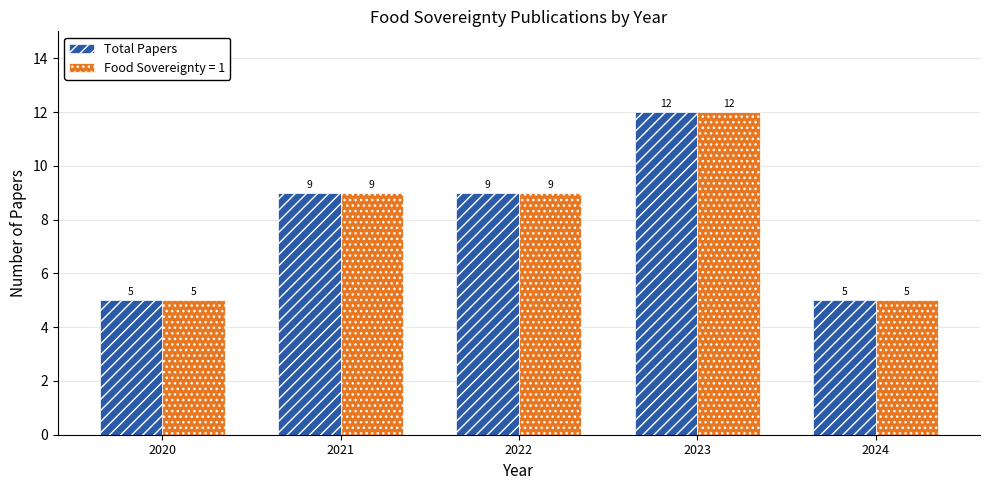

What is the sum of all Total Papers values?

40